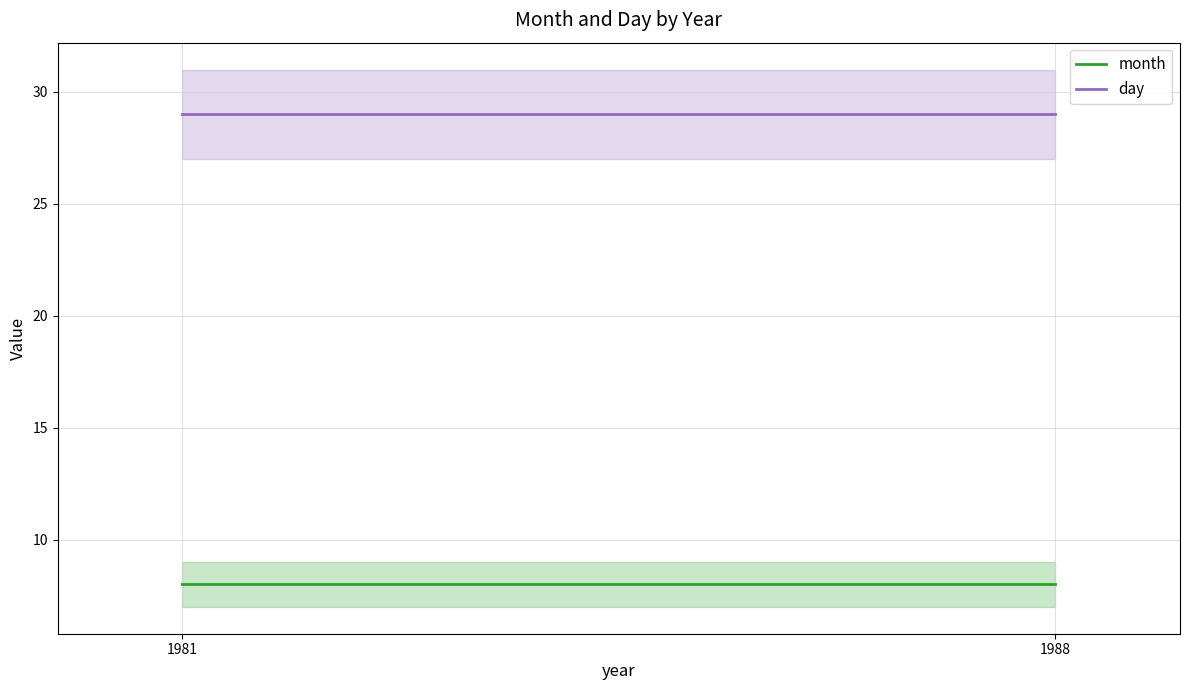

Which series has the widest spread of values?

month